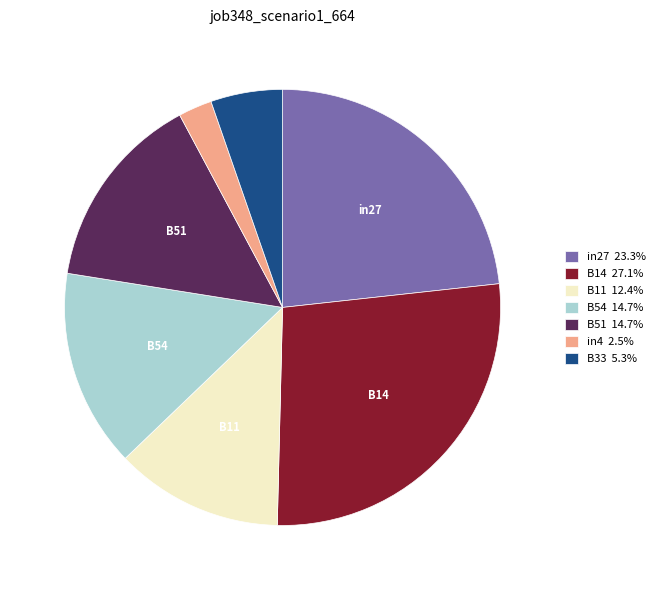

Count the number of slices in the pie.

7